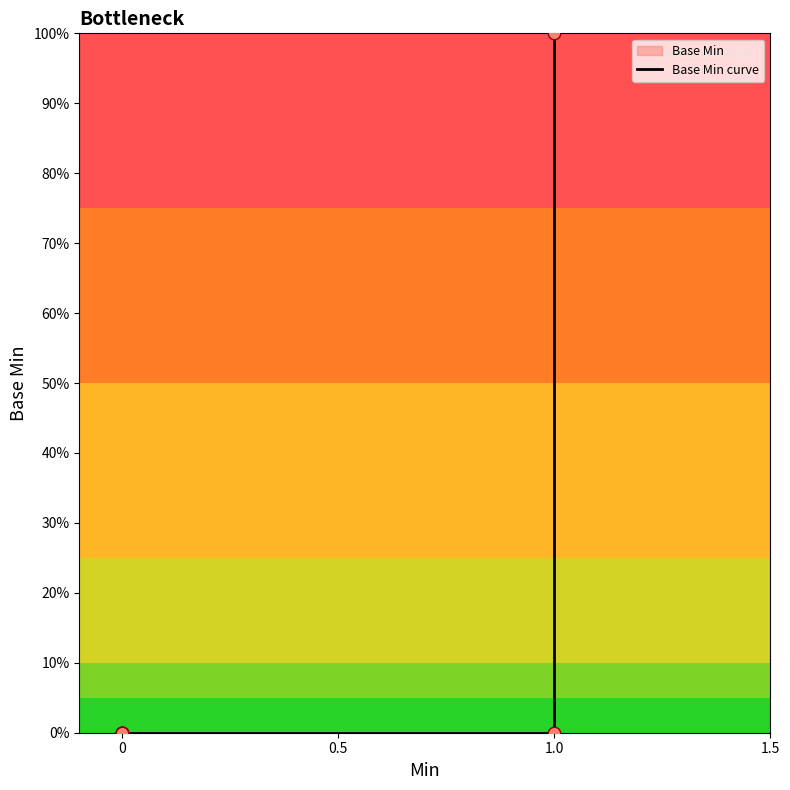

Which has a higher value, 0 or 1.0?

1.0